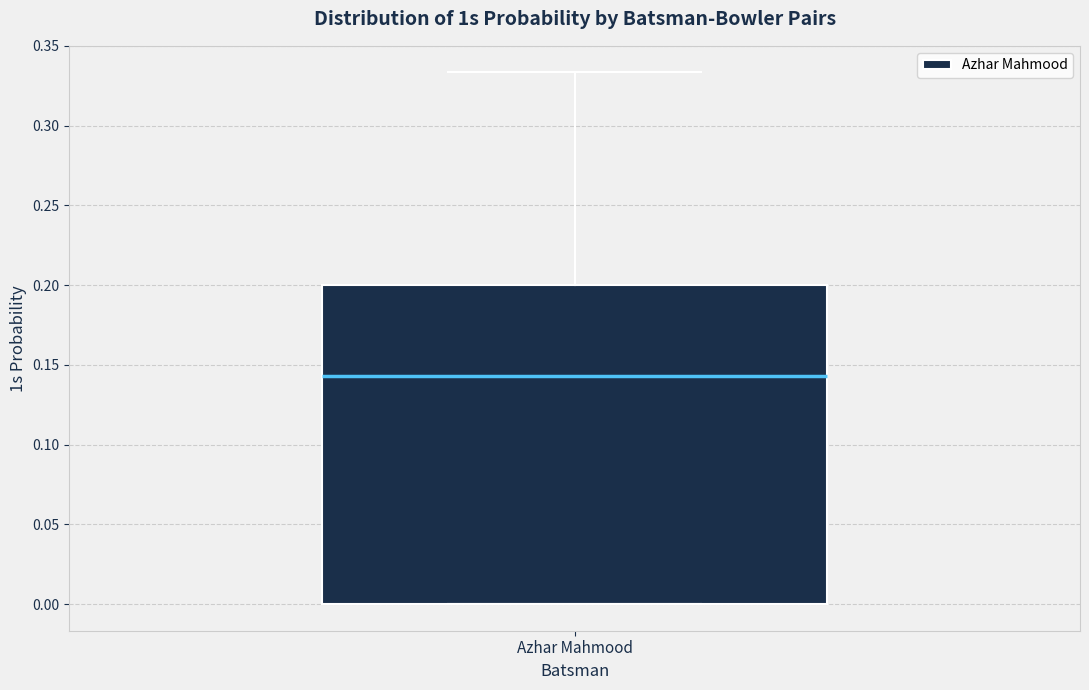

Transcribe this box plot: give where the median line is, the range the box spans, and where the two whiskers end, as read against the y-axis. The values are not printed on the chart, so give them approximately, as read against the axis.

median 0.145, box 0.000 to 0.200, whiskers 0.000 to 0.335